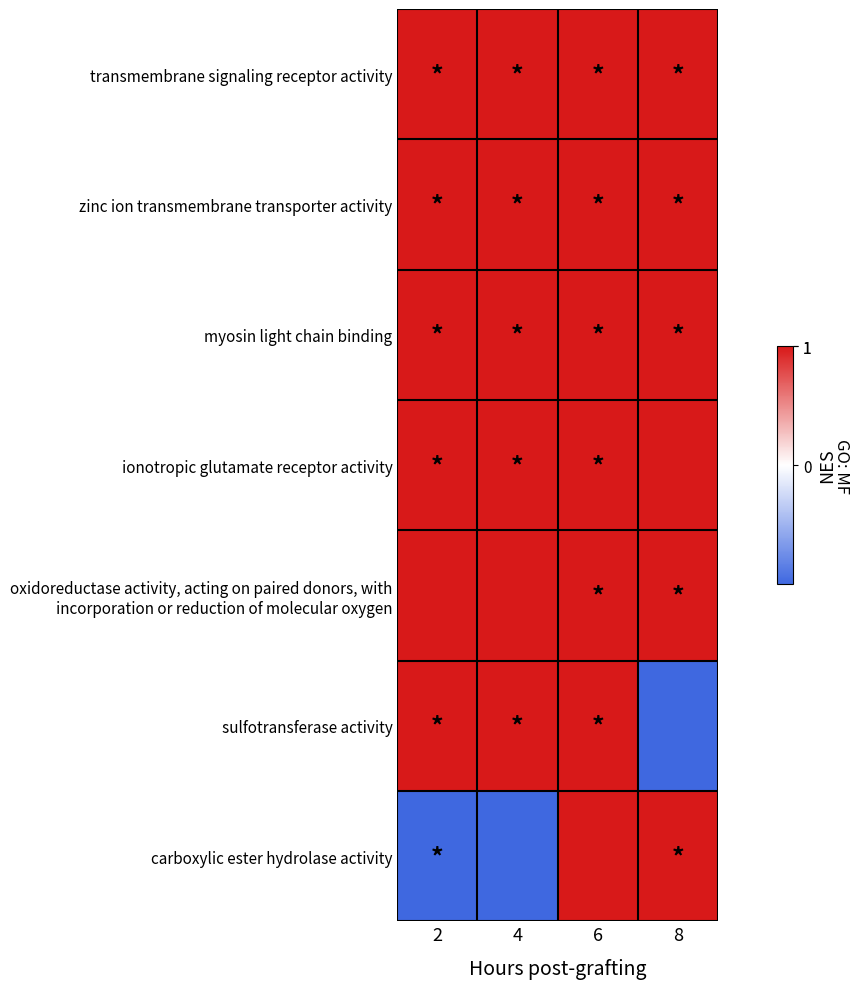

Between 6 and 8, which is larger?

8